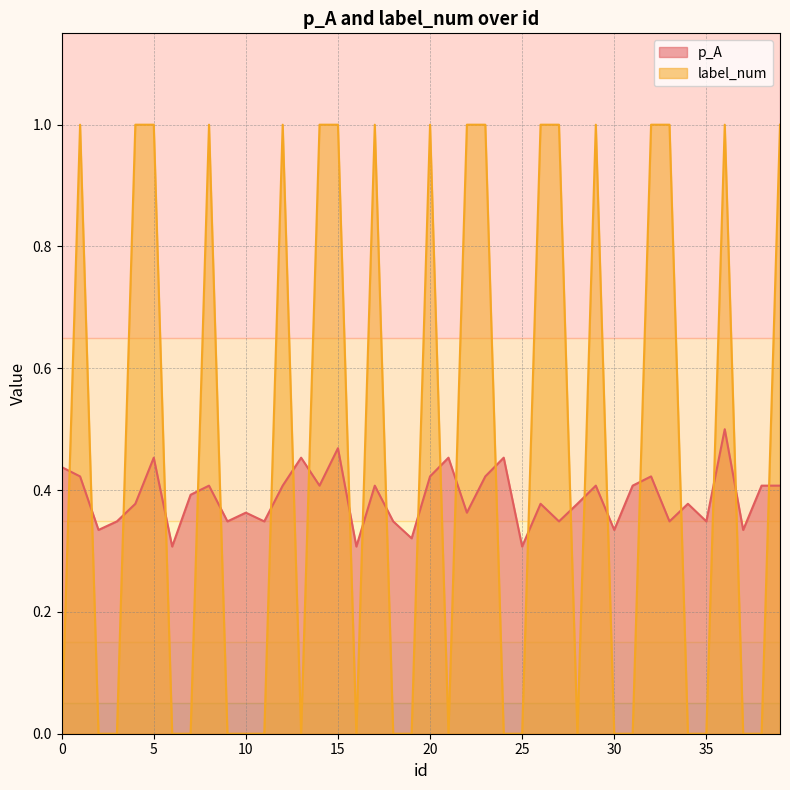

True or false: p_A and label_num cross at least once.

True